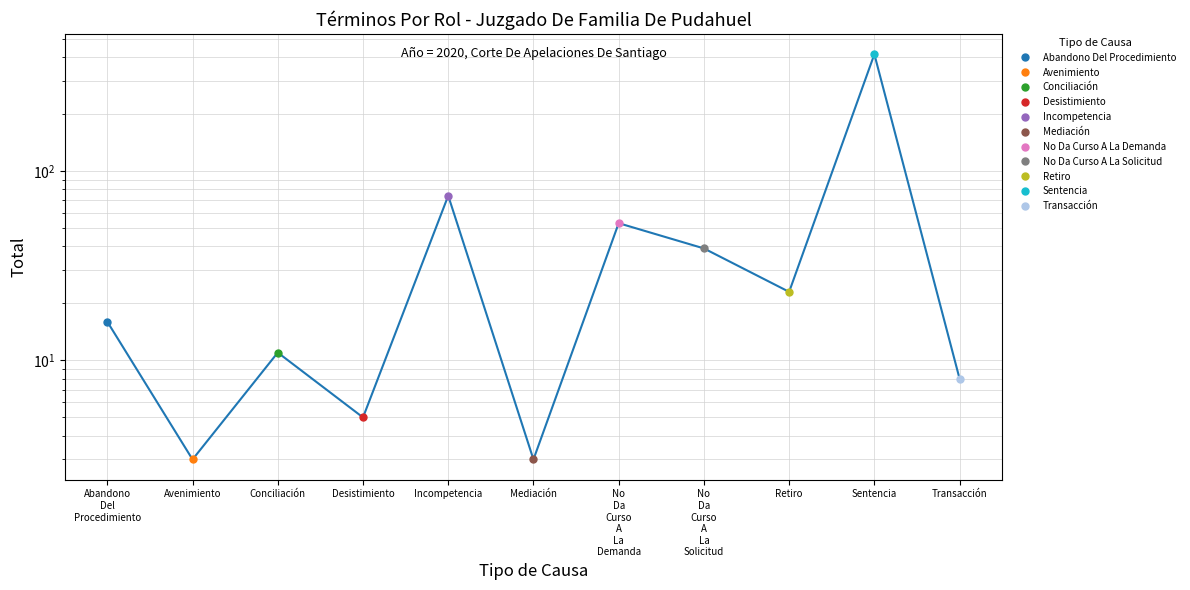

The value at Abandono
Del
Procedimiento is 23. True or false?

False